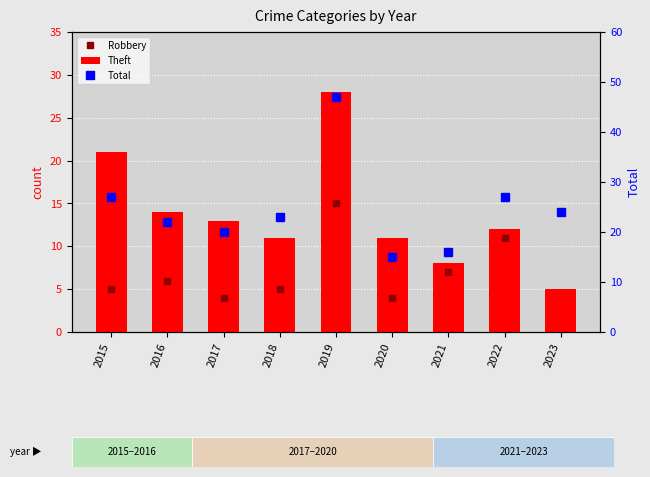

Which category has the lowest value in the Robbery series?

2017